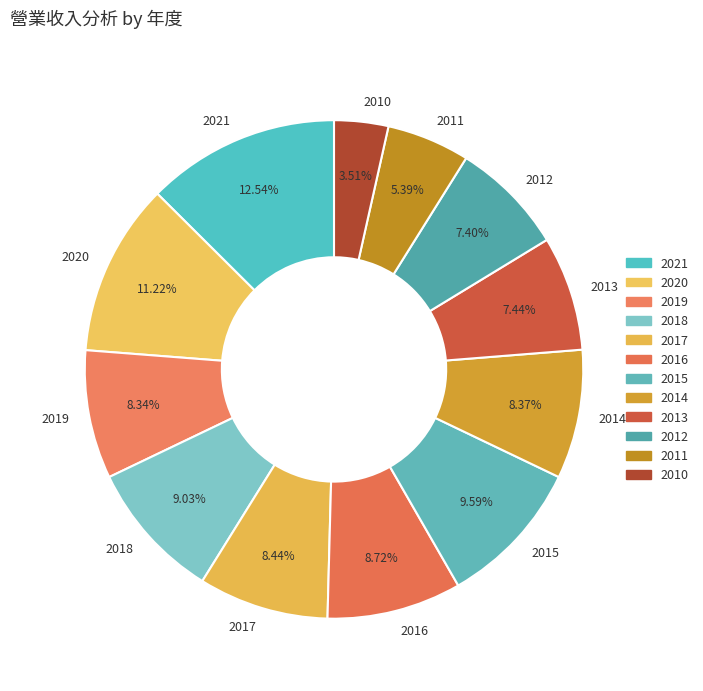

The 2018 slice represents 18% of the pie. True or false?

False